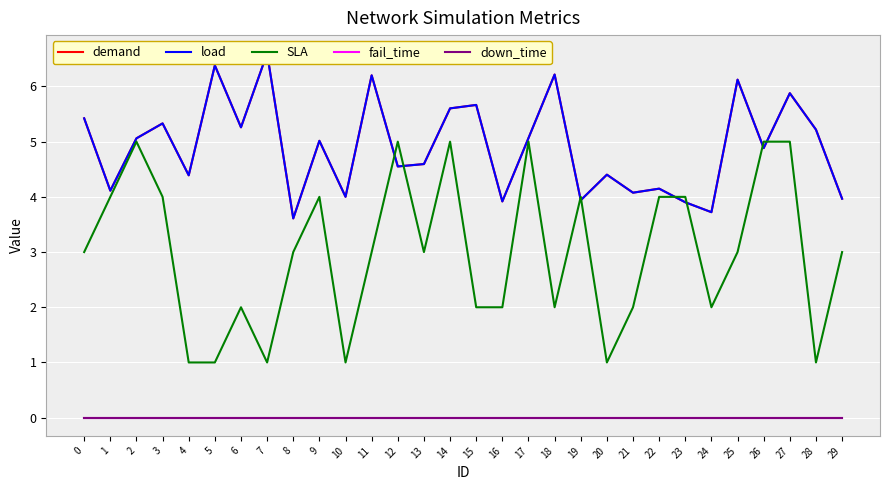

True or false: SLA has a value of 2.0 at 18.

True